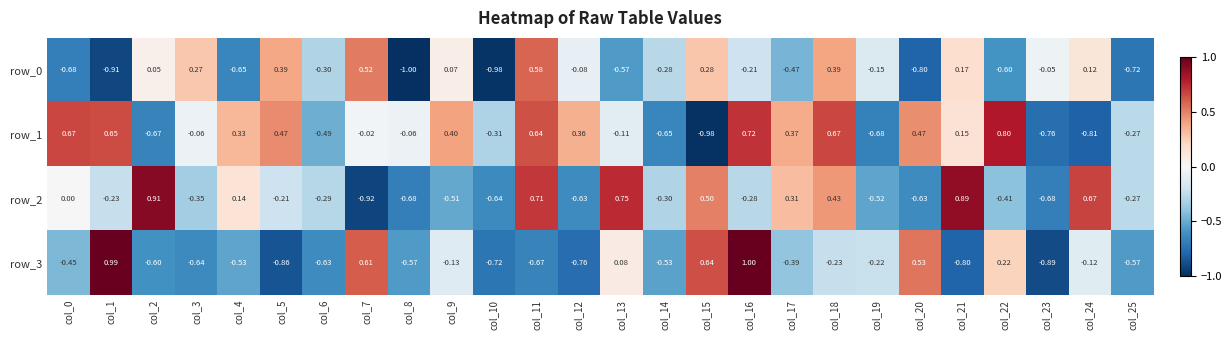

What is the difference between the second highest and second lowest values in the row_0 series?

1.5